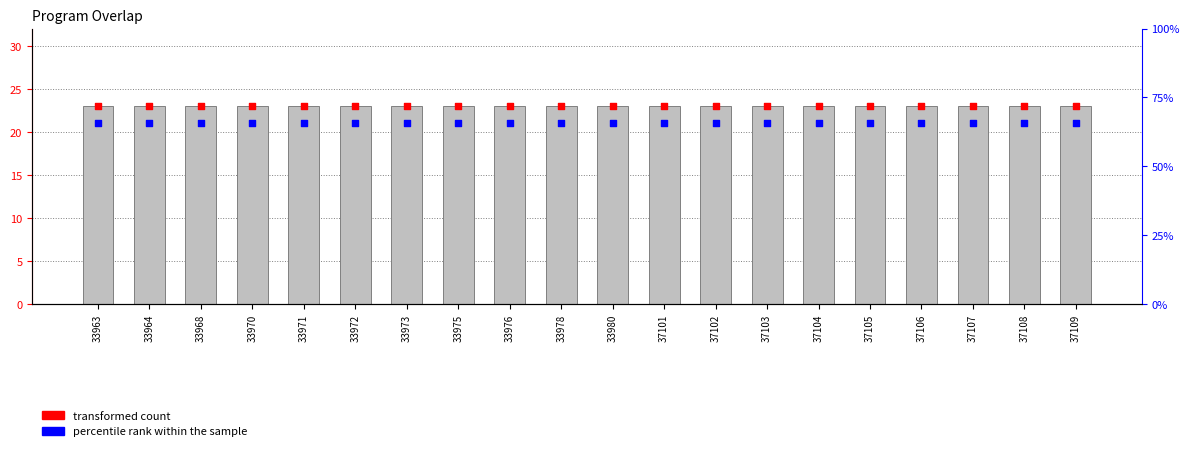

Which series has the largest Y range (max minus min)?

overlap